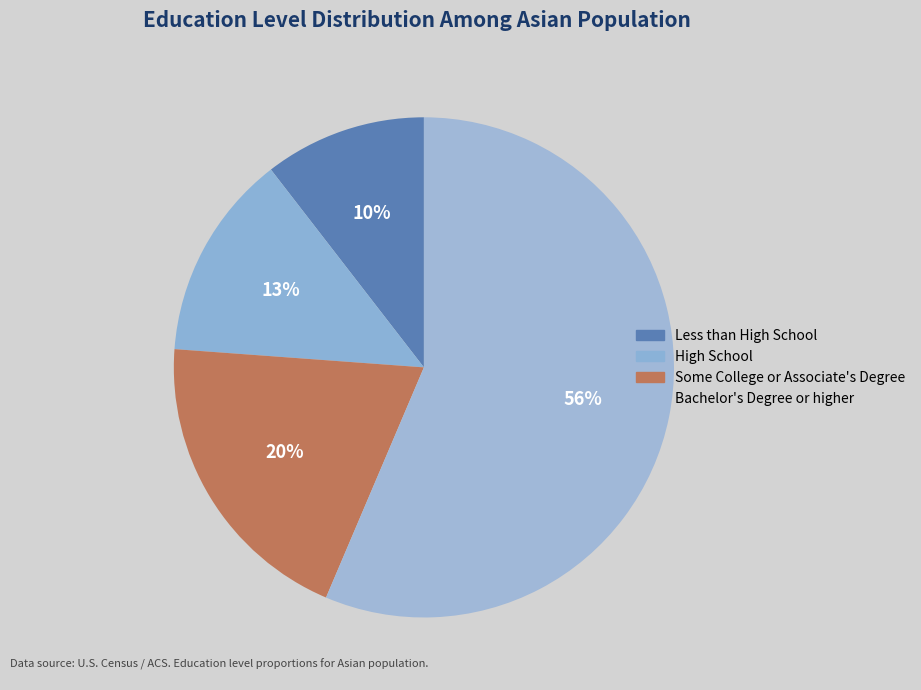

Combined, do Bachelor's Degree or higher and Less than High School account for over 50%?

Yes